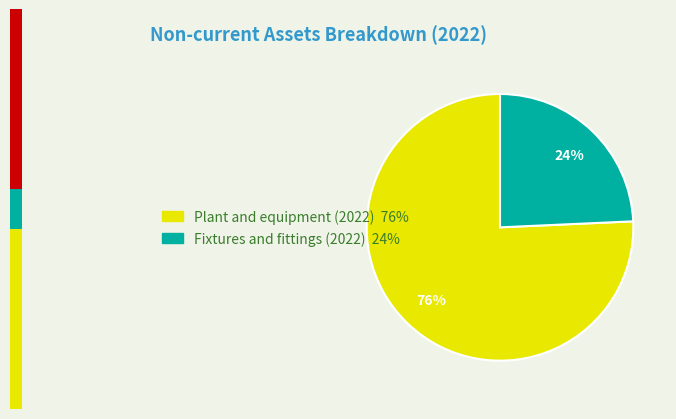

The Fixtures and fittings (2022) slice represents 24% of the pie. True or false?

True